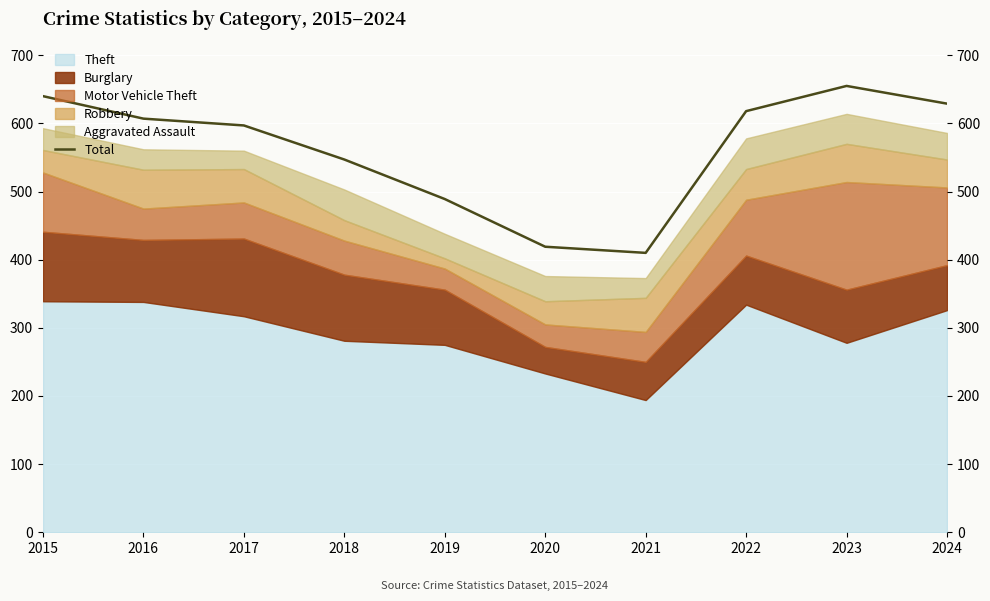

Reading left to right, list all the values displayed in this chart.

2015=640	2016=607	2017=597	2018=547	2019=489	2020=419	2021=410	2022=618	2023=655	2024=629